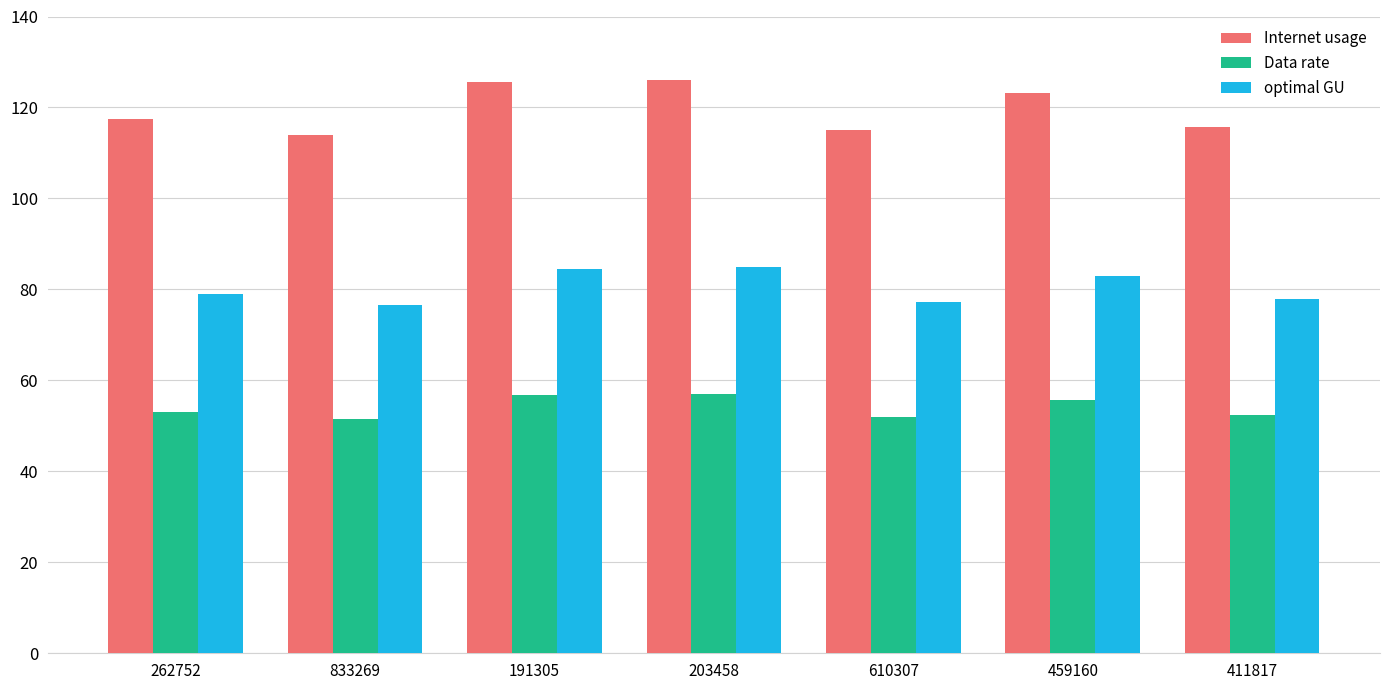

The value of Internet usage at 411817 is 30.6. True or false?

False